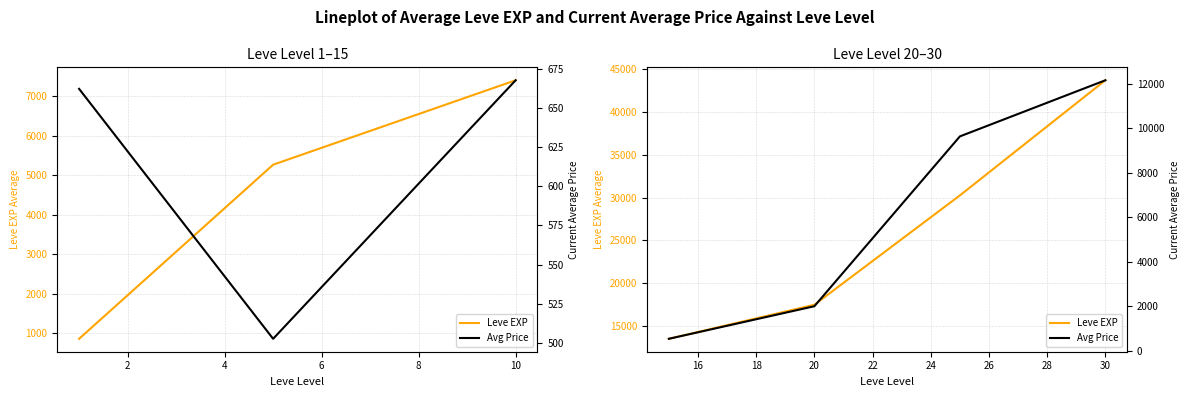

True or false: Leve EXP and Avg Price intersect in this chart.

False